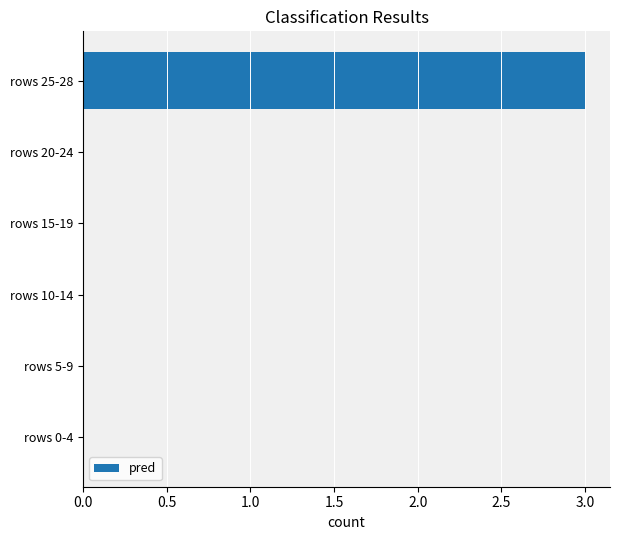

What is the sum of all values?

3